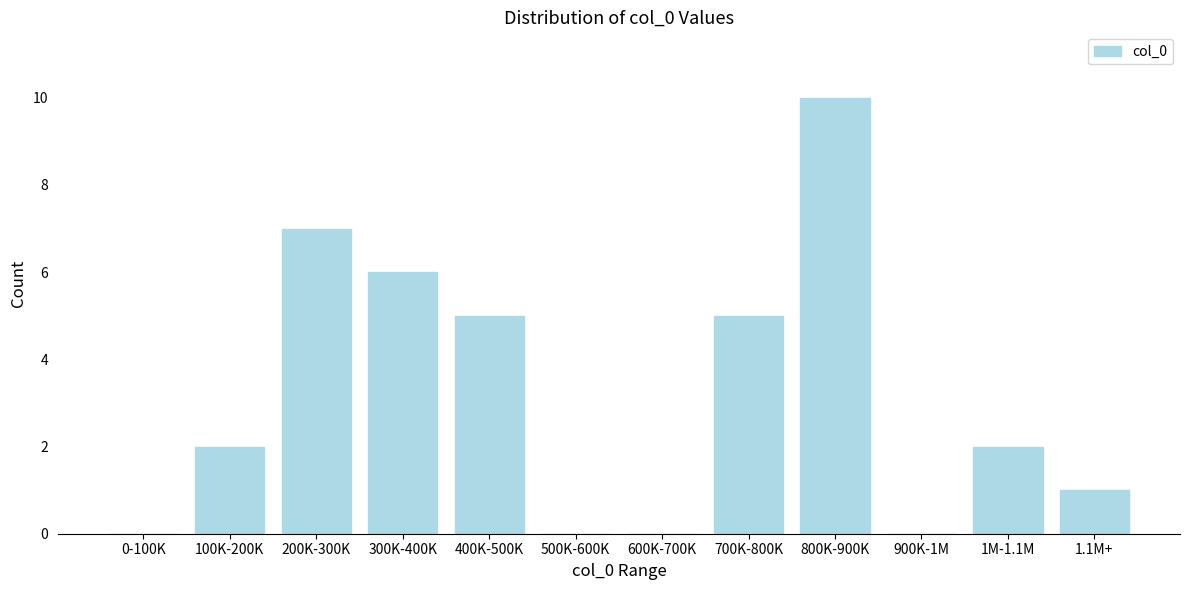

Reading left to right, extract all data points from this chart.

0-100K=0	100K-200K=2	200K-300K=7	300K-400K=6	400K-500K=5	500K-600K=0	600K-700K=0	700K-800K=5	800K-900K=10	900K-1M=0	1M-1.1M=2	1.1M+=1